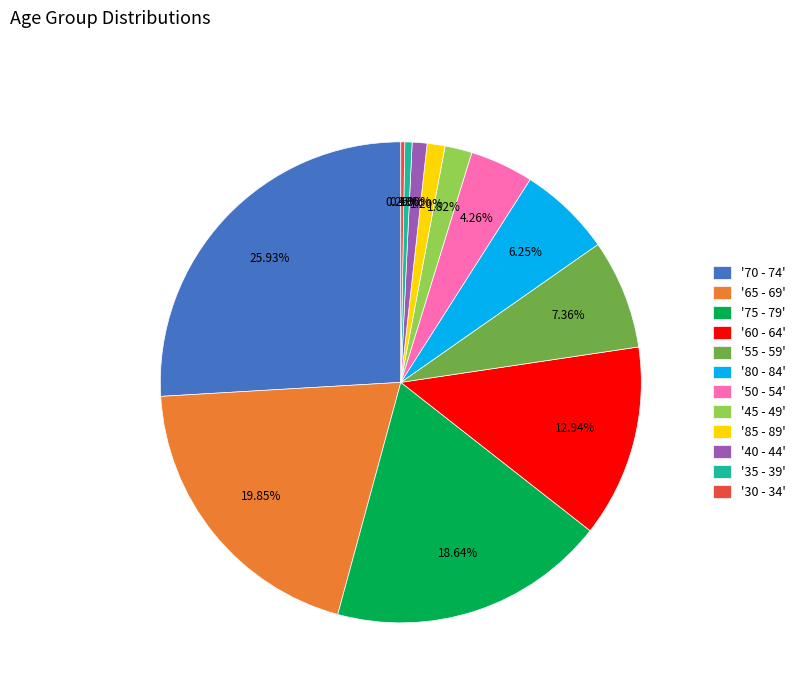

Do '55 - 59' and '45 - 49' together represent more than half of the pie?

No